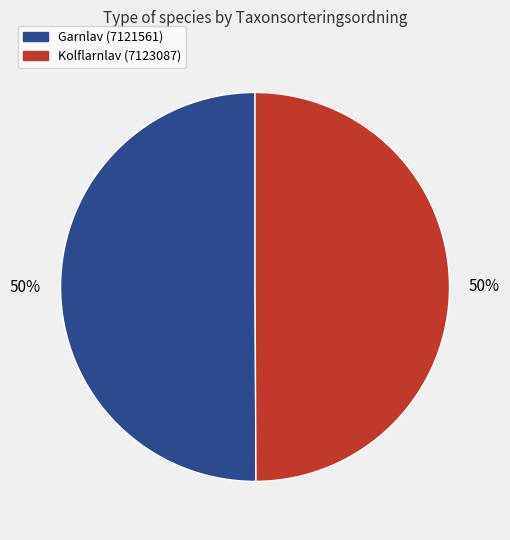

Count the number of slices in the pie.

2